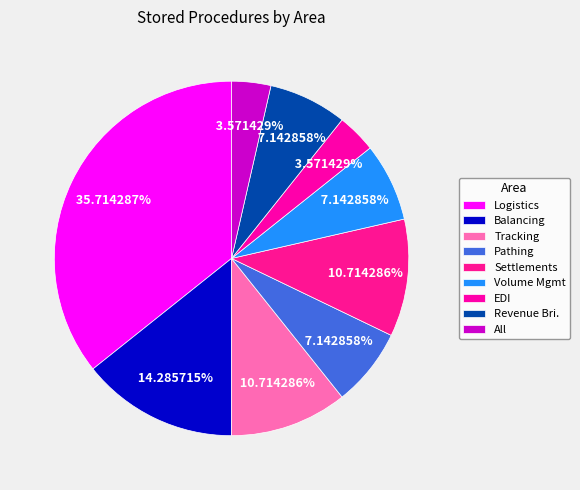

How many segments does this pie chart have?

9